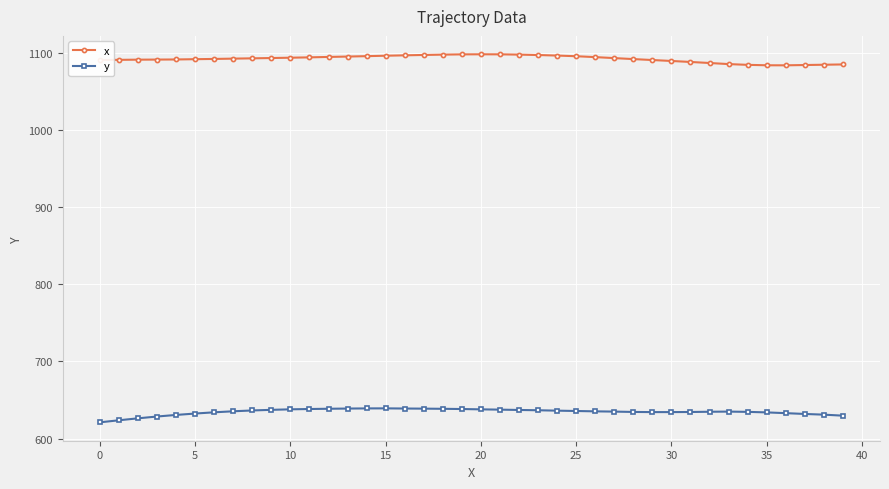

What is the smallest value displayed?

621.1